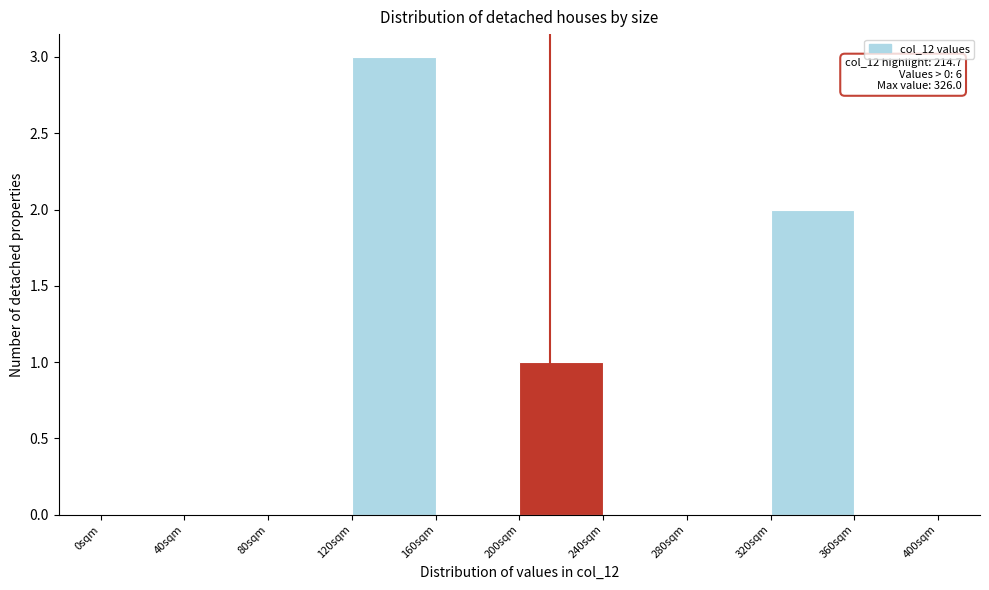

Which range on the x-axis has the tallest bar?

120 to 160